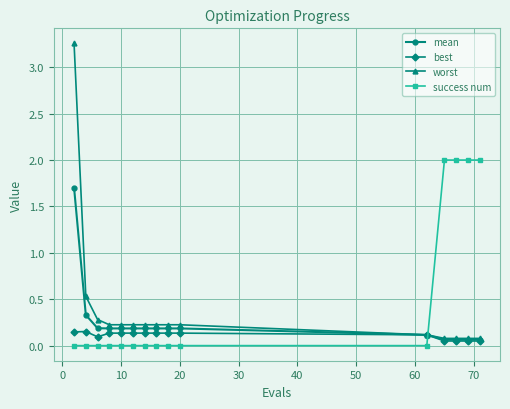

What is the highest value of the mean series?

1.7